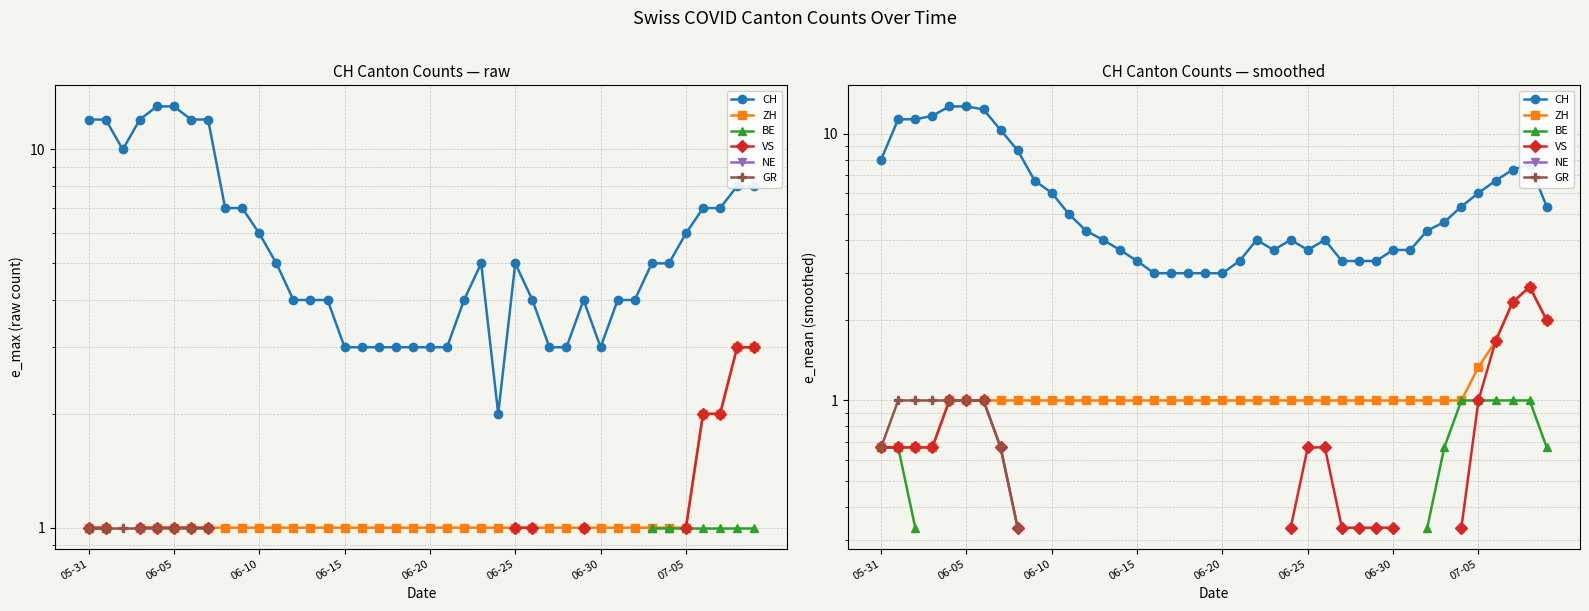

List the series in order of their overall mean, lowest first.

ZH, BE, VS, NE, GR, CH